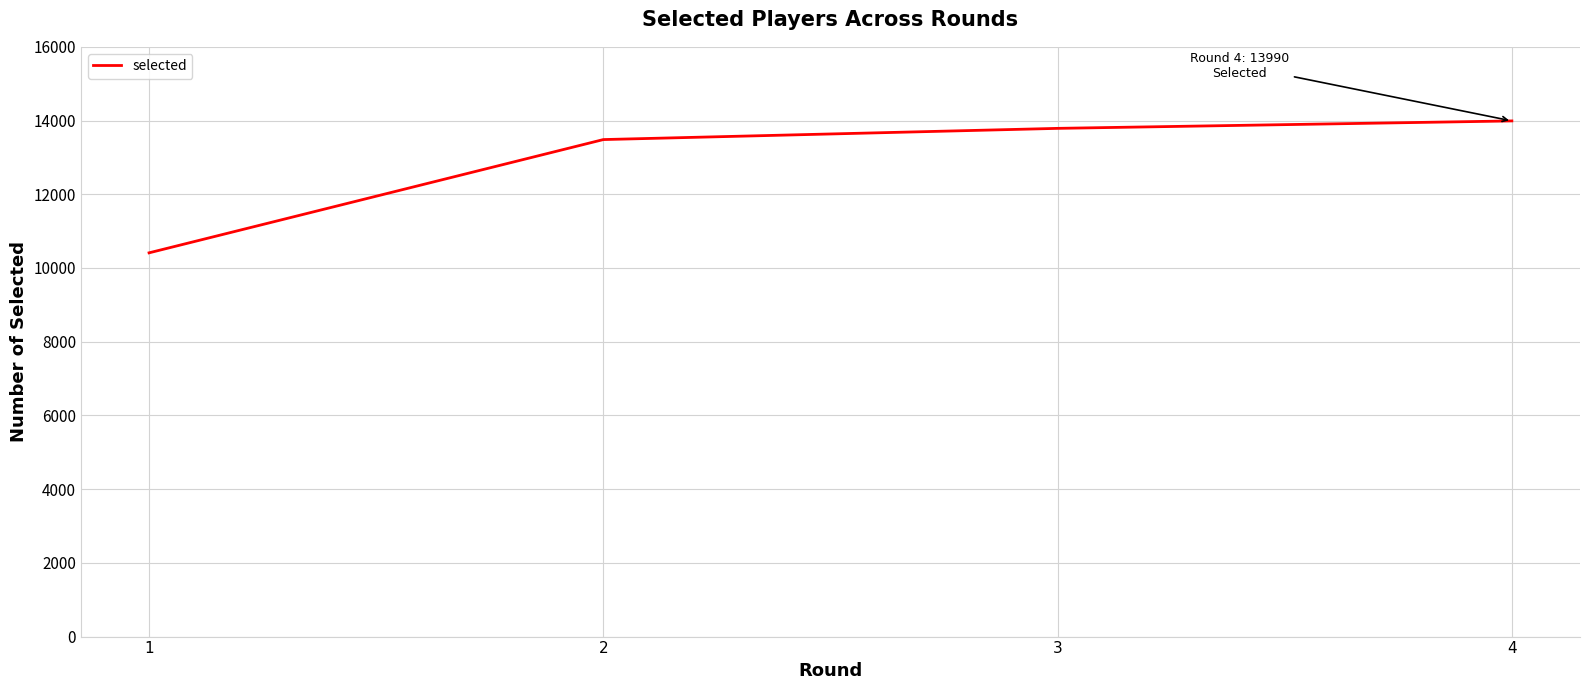

Reading left to right, list all the values displayed in this chart.

1=10411	2=13484	3=13788	4=13990